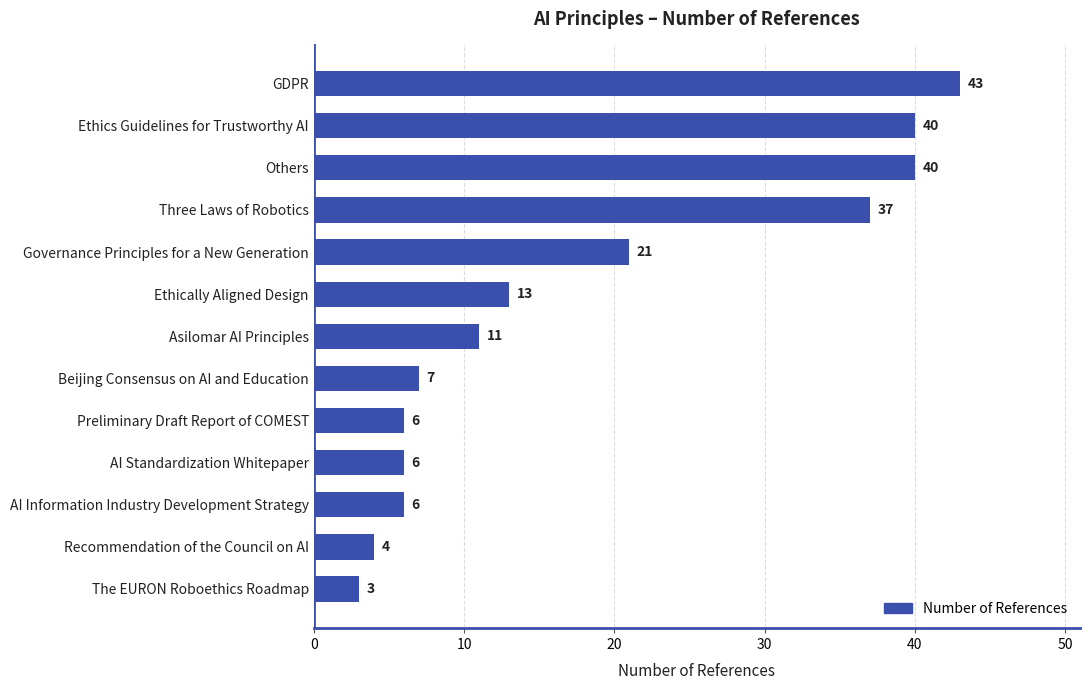

What is the ratio of the value at Three Laws of Robotics to the value at AI Standardization Whitepaper?

6.2